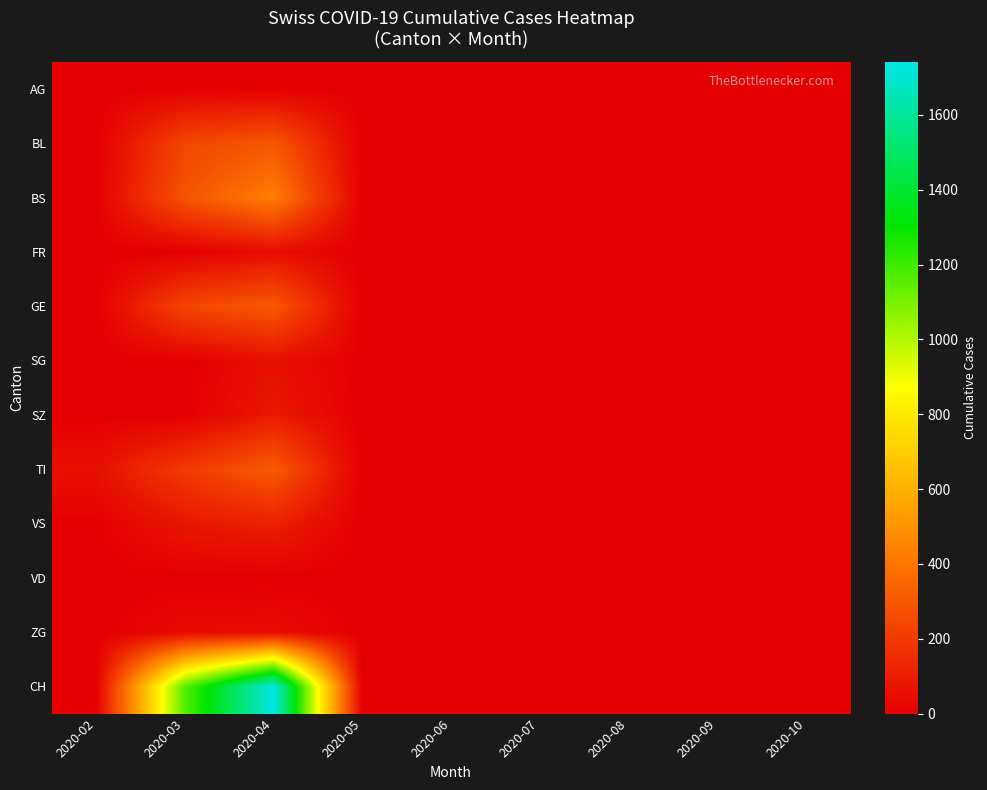

List the series in order of their peak value, lowest first.

VD, AG, ZG, FR, SG, SZ, VS, BL, GE, TI, BS, CH